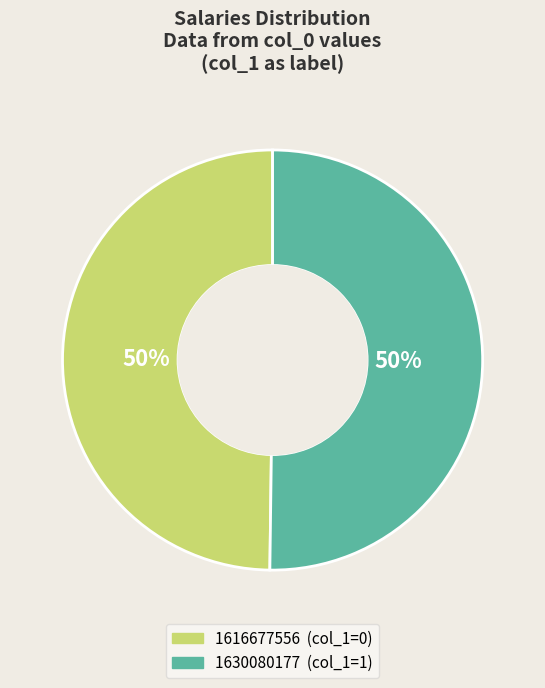

True or false: 1630080177 accounts for 99% of the total.

False